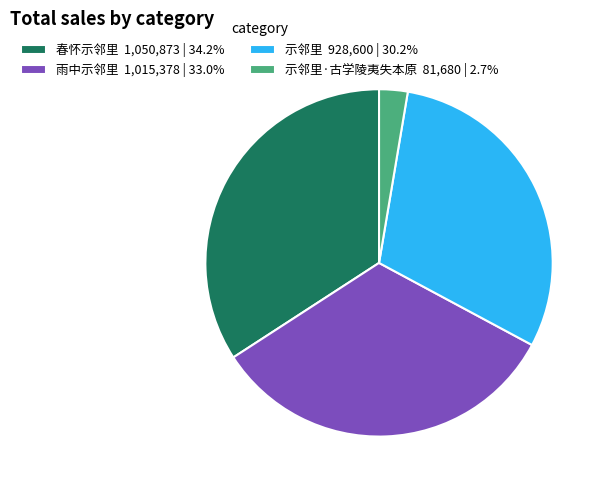

How many slices are in this pie chart?

4